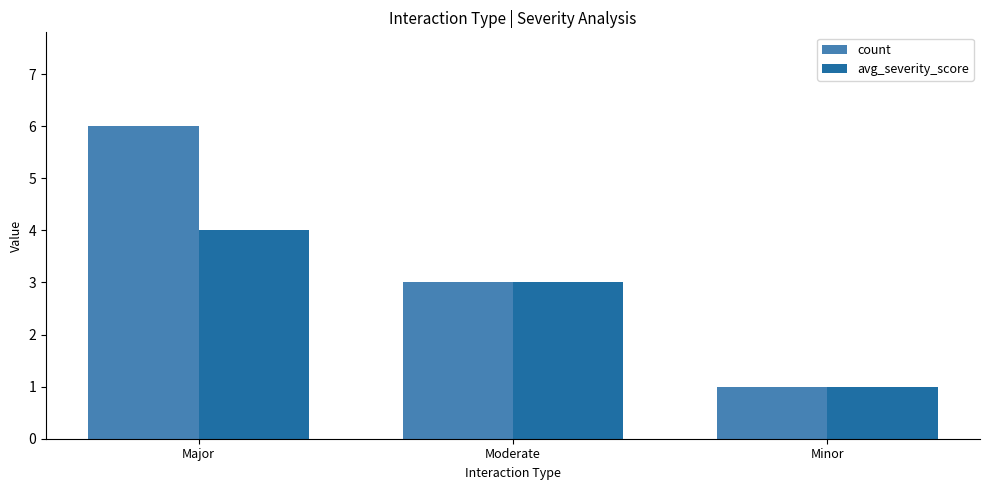

Reading right to left, what are all the values shown in this chart?

count: 1	3	6
avg_severity_score: 1	3	4